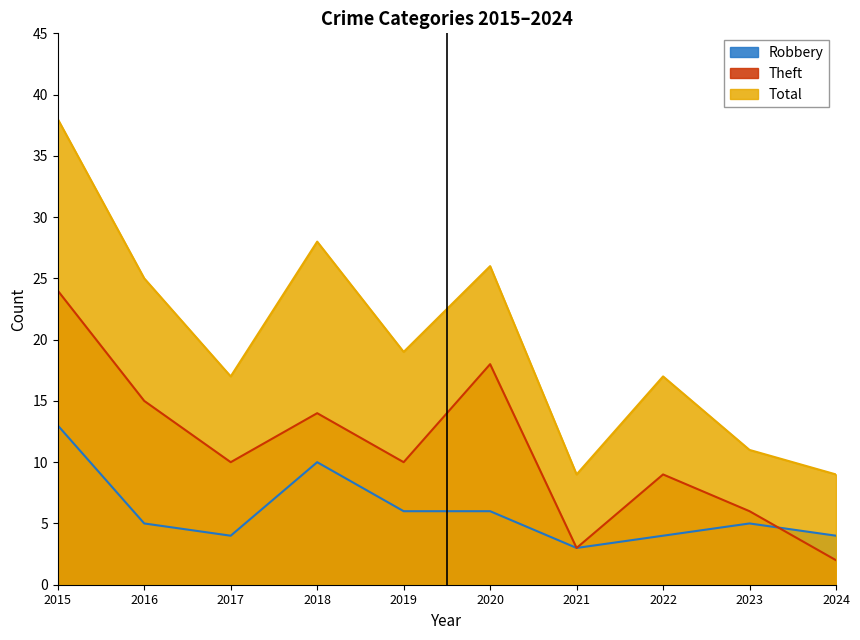

Which category has the highest value in the Theft series?

2015